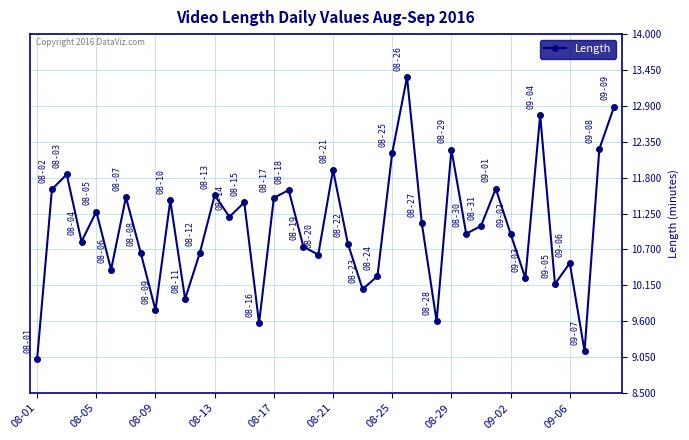

What is the maximum value shown in the chart?

13.3